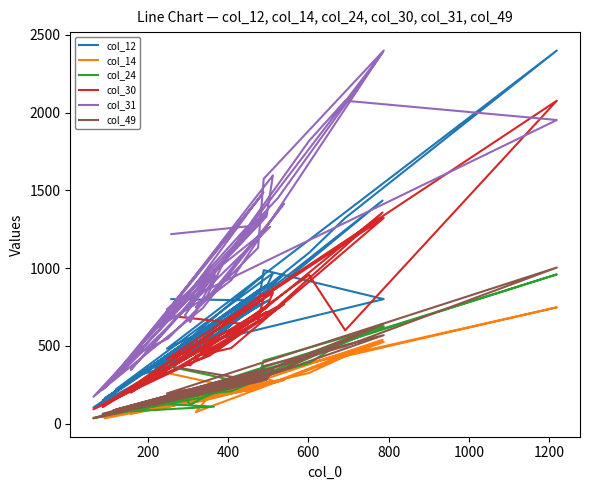

Count the number of data series in this chart.

6